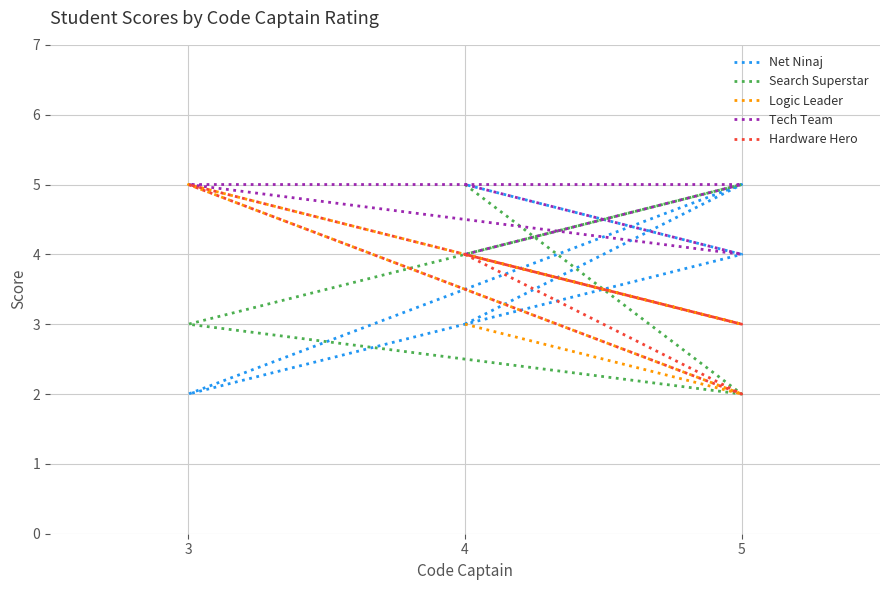

After their last crossing, which series has the higher values: Search Superstar or Net Ninaj?

Net Ninaj